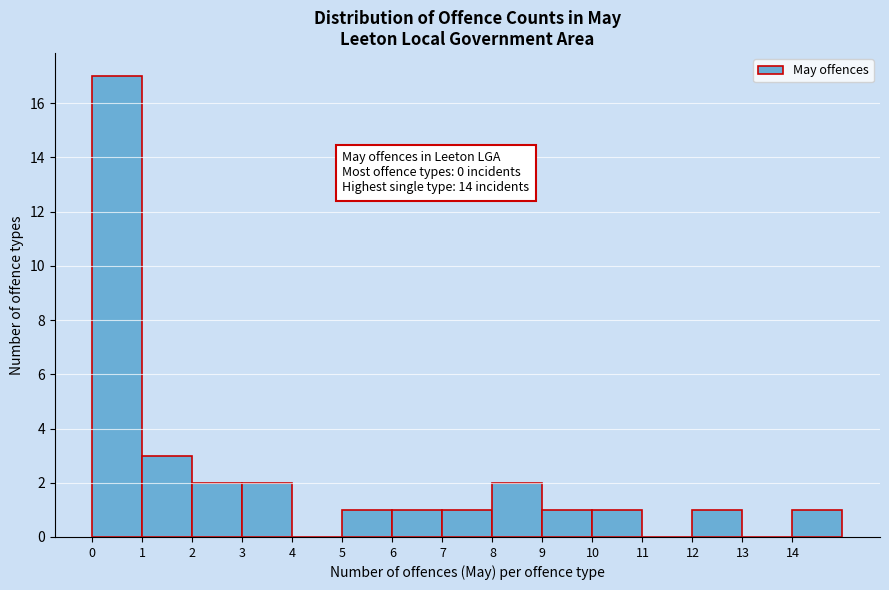

Which range on the x-axis has the tallest bar?

0 to 1